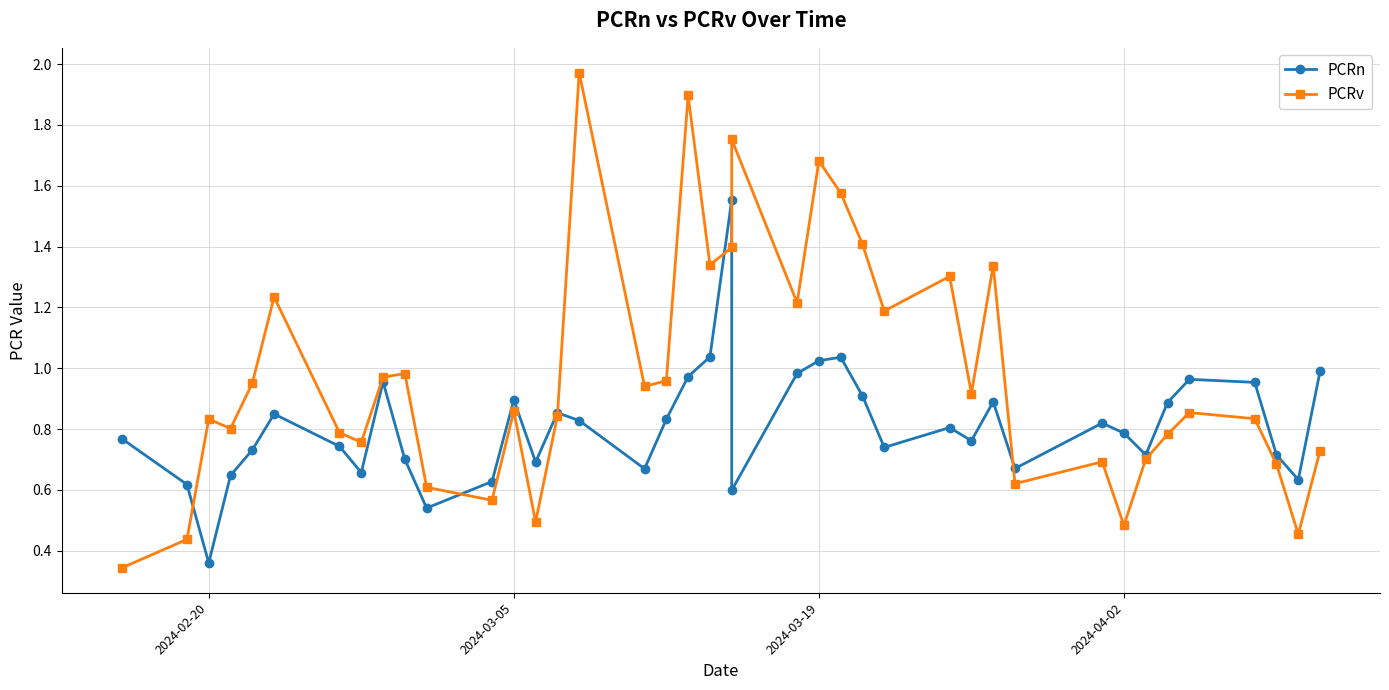

True or false: PCRn and PCRv cross at least once.

True